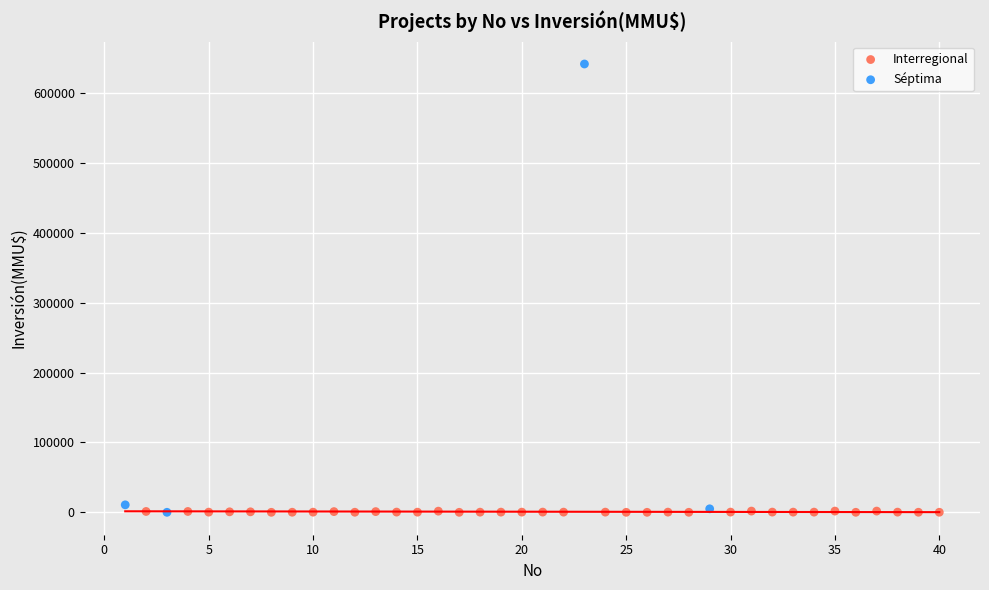

Which series has the widest spread of Y values?

Séptima